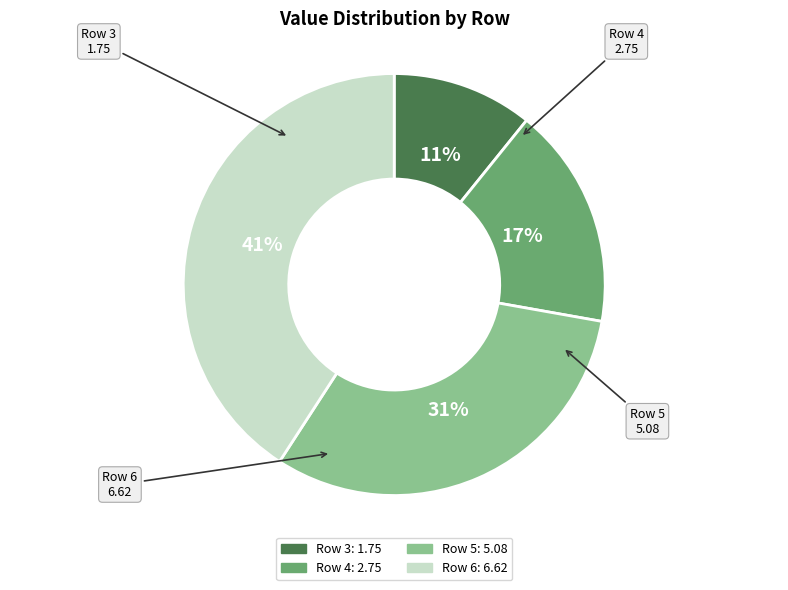

Is there a majority slice in this chart?

No